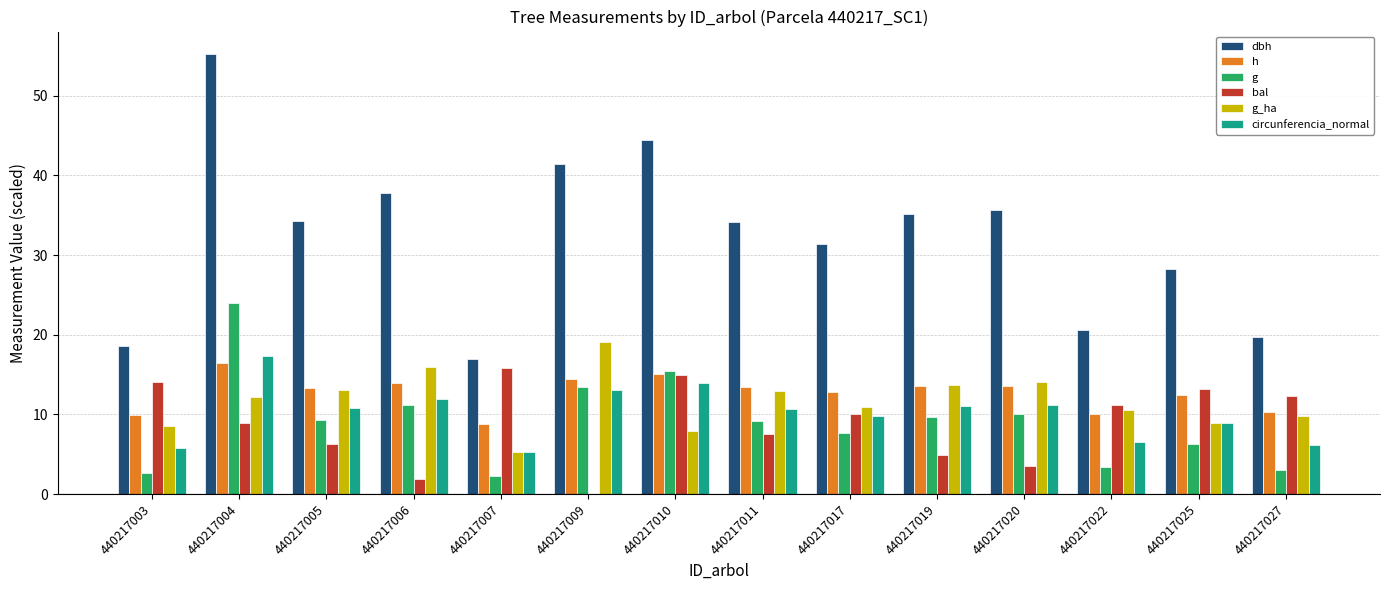

At which category is the sum across all series the highest?

440217004